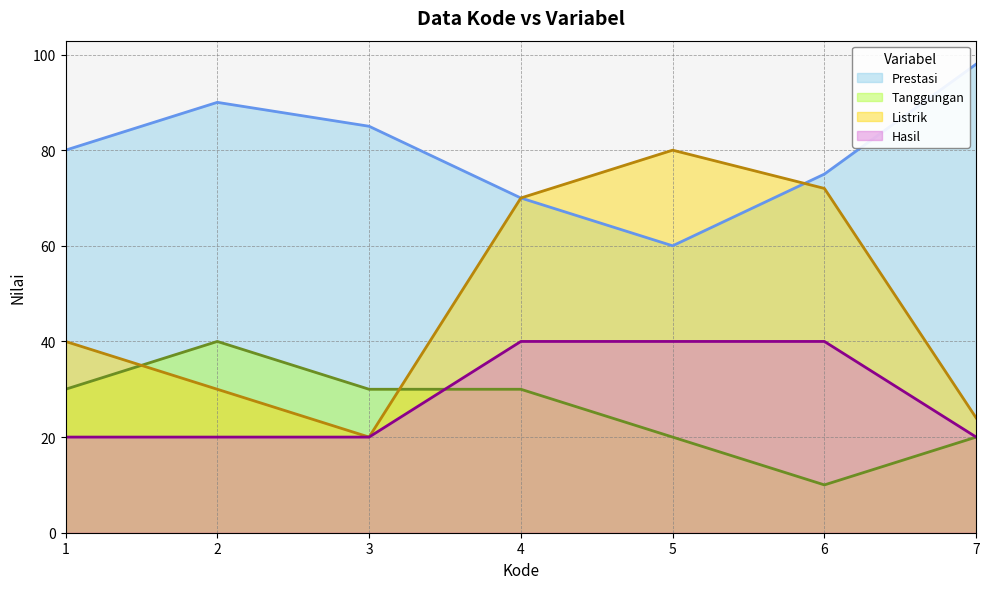

True or false: Prestasi has a value of 80 at 1.

True